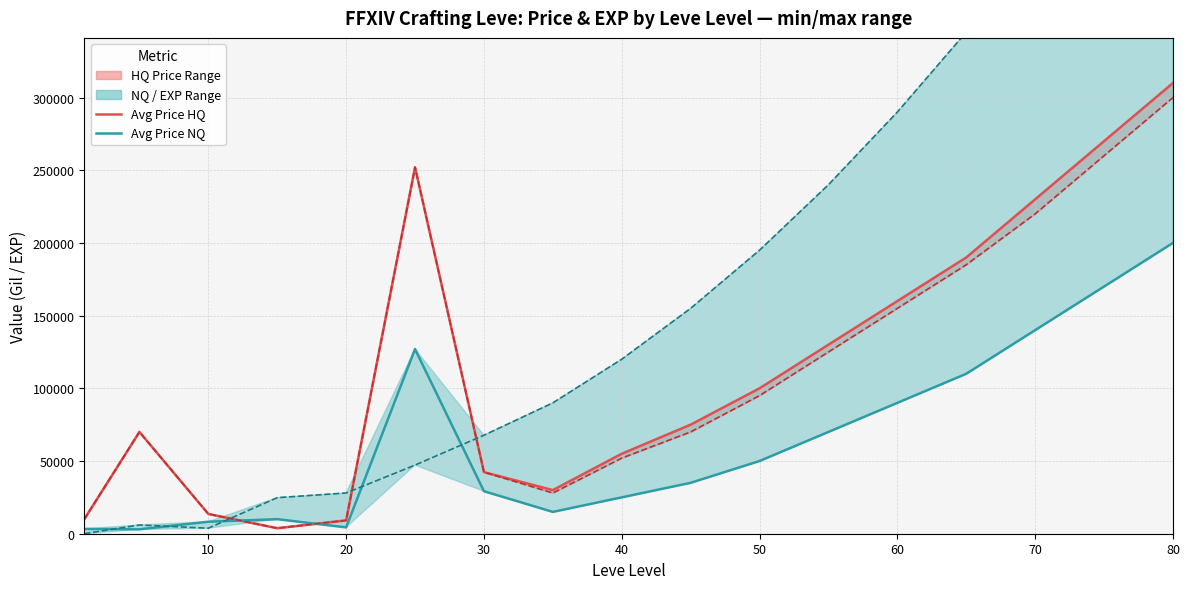

After their last crossing, which series has the higher values: currentAveragePrice NQ (line) or LevePriceHQ (line)?

LevePriceHQ (line)